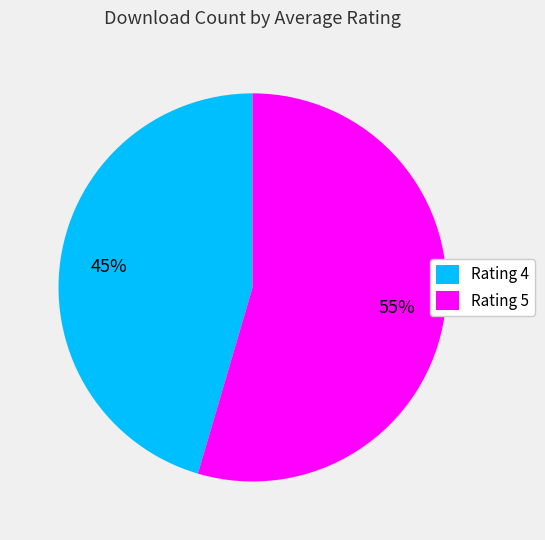

Rank the categories by value from highest to lowest.

Rating 5, Rating 4